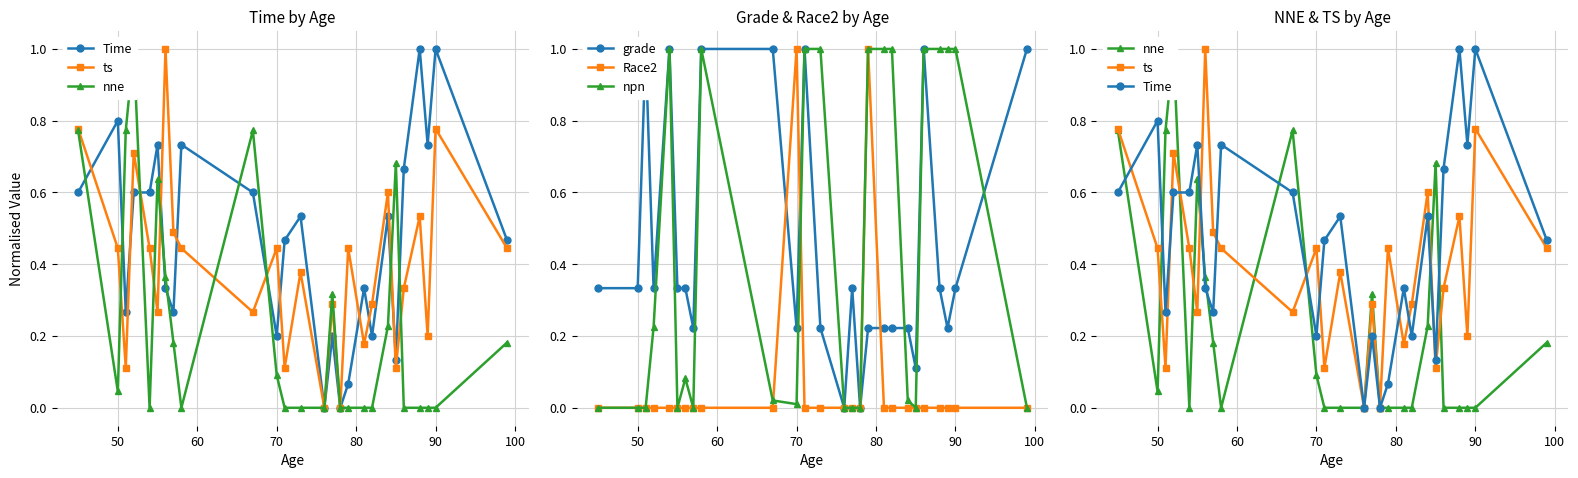

True or false: Race2 has more than 1 interior local peaks.

True